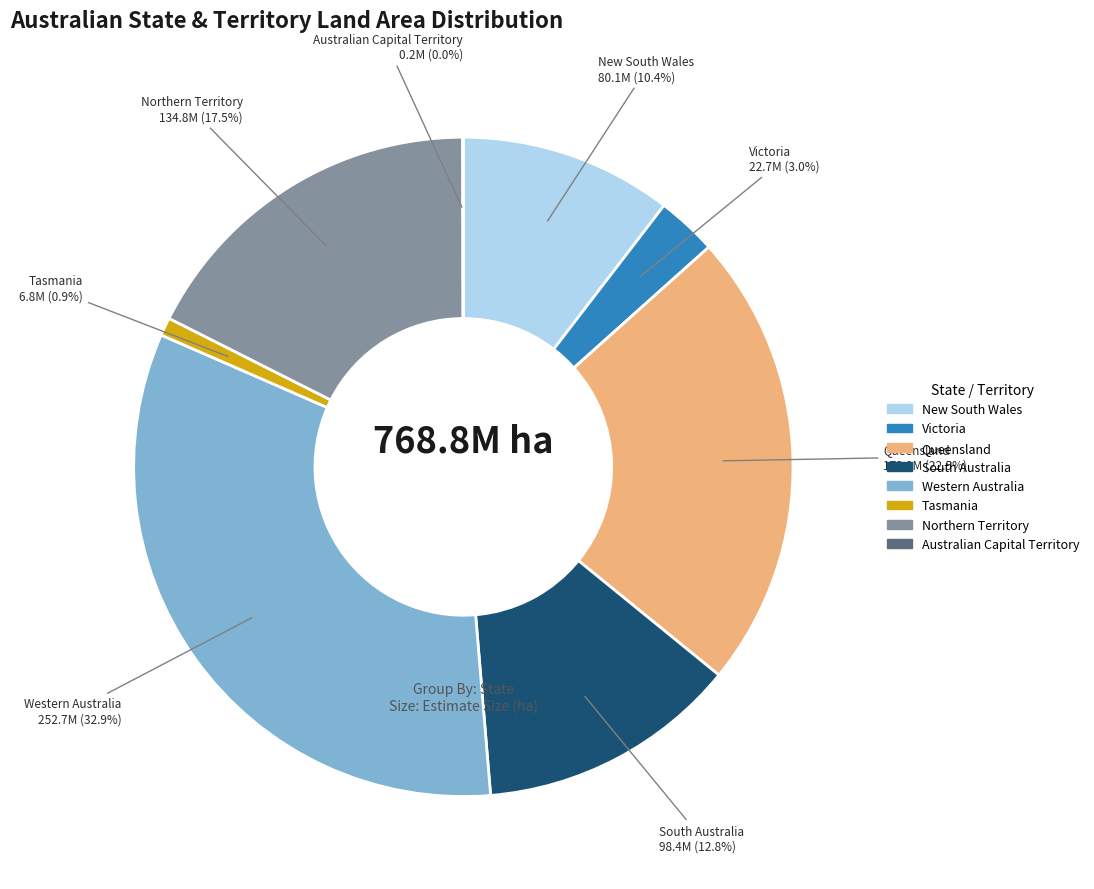

Which has a higher value, Victoria or Western Australia?

Western Australia